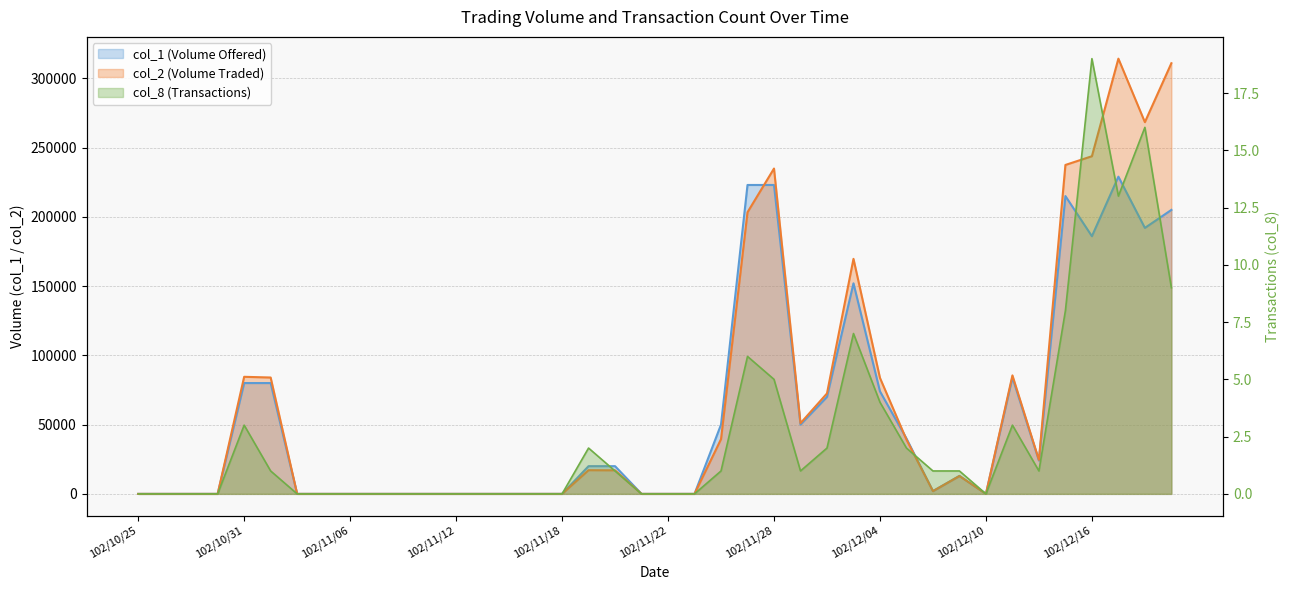

Between 102/10/28 and 102/11/12, which series saw the biggest shift?

col_1